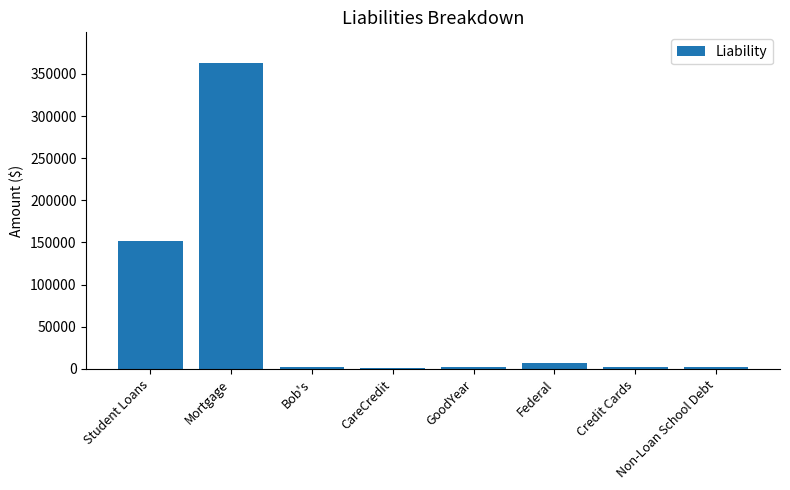

What is the maximum value shown in the chart?

363000